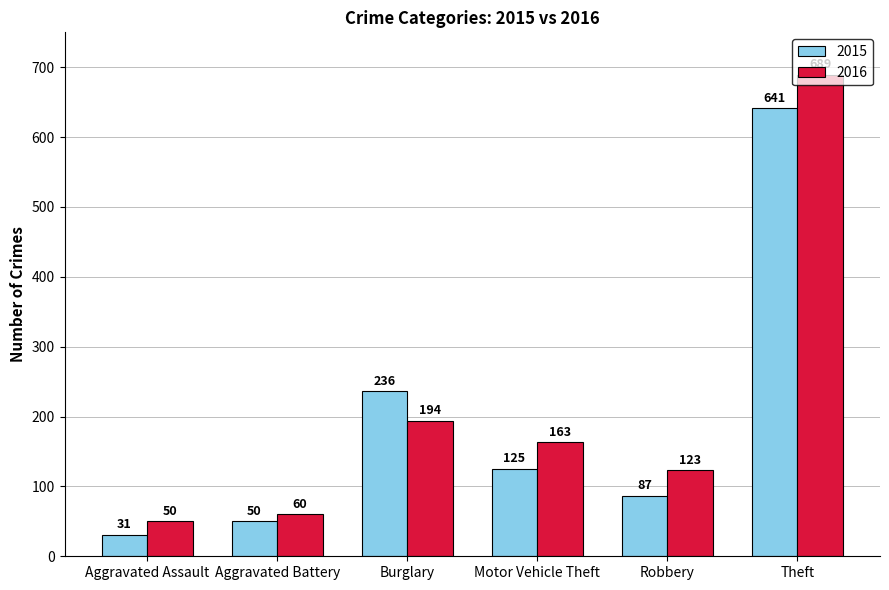

At which label does 2016 first exceed 163?

Burglary